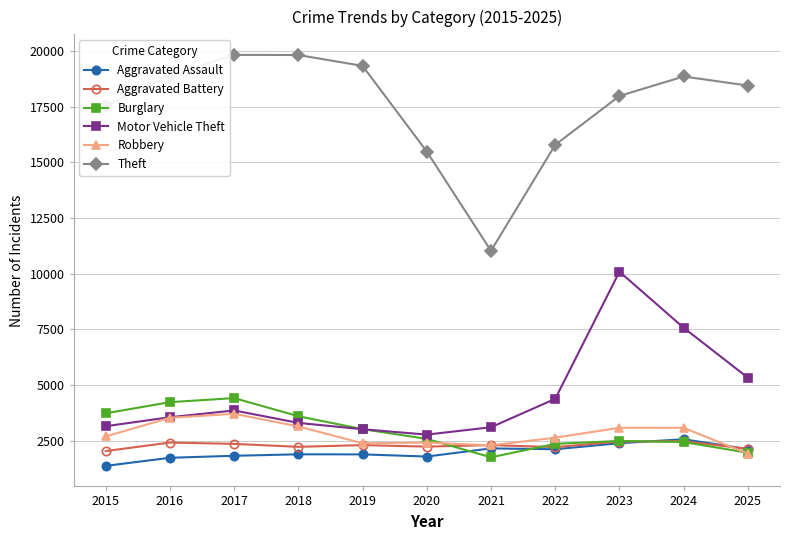

Where is the first local minimum for Theft?

2021